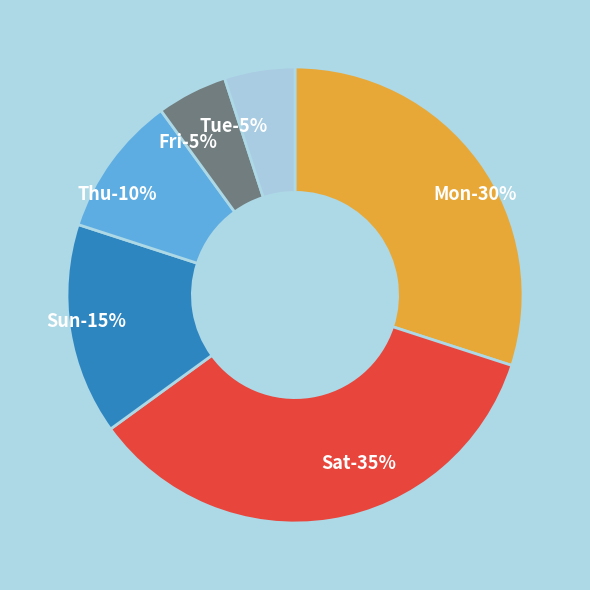

What percentage is the Thu slice, to the nearest percent?

10%